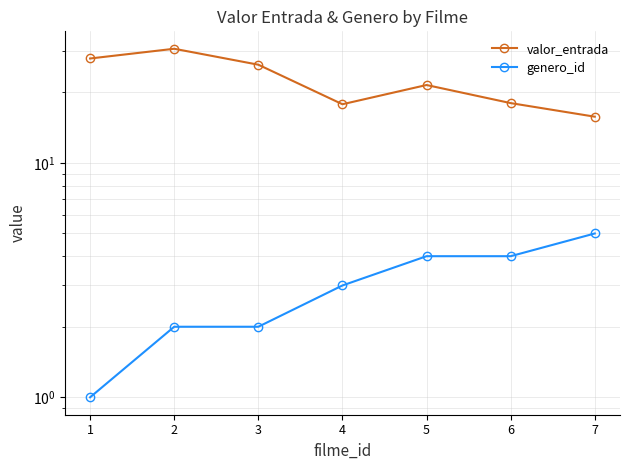

Rank the series by their maximum value, from highest to lowest.

valor_entrada, genero_id